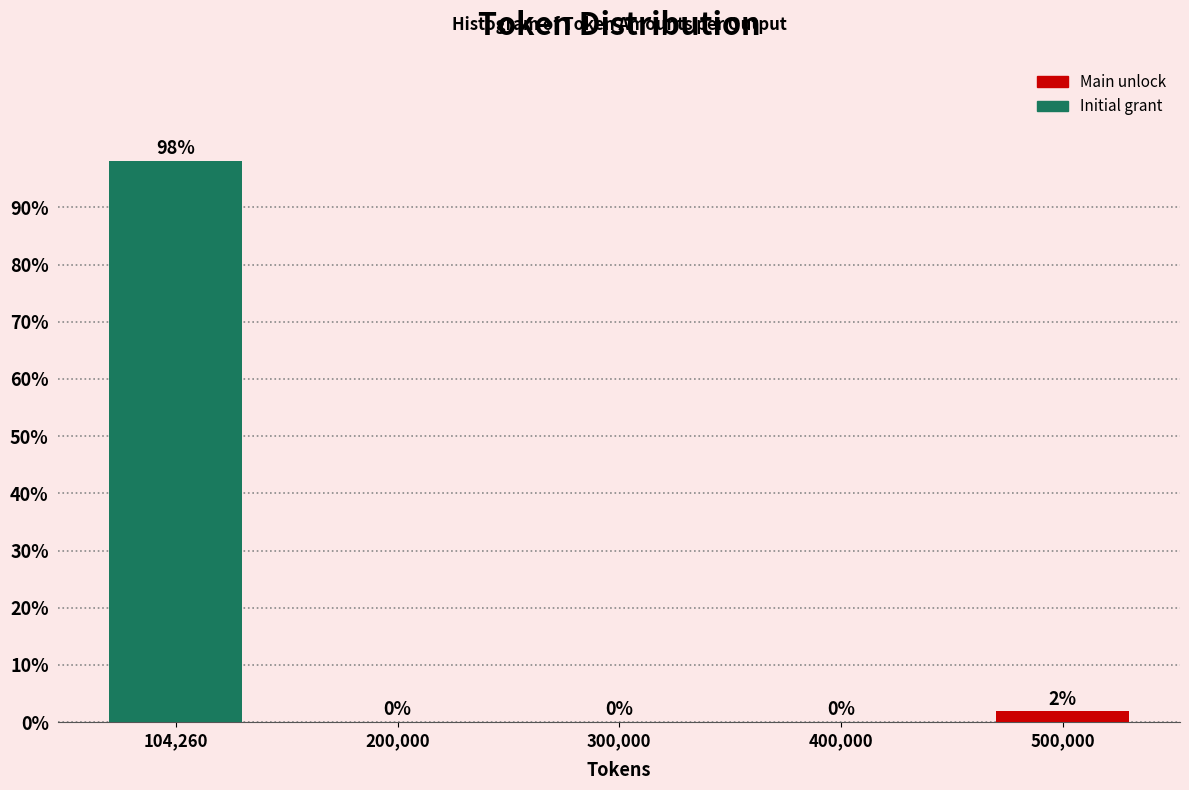

At which label is the value closest to 49?

500,000